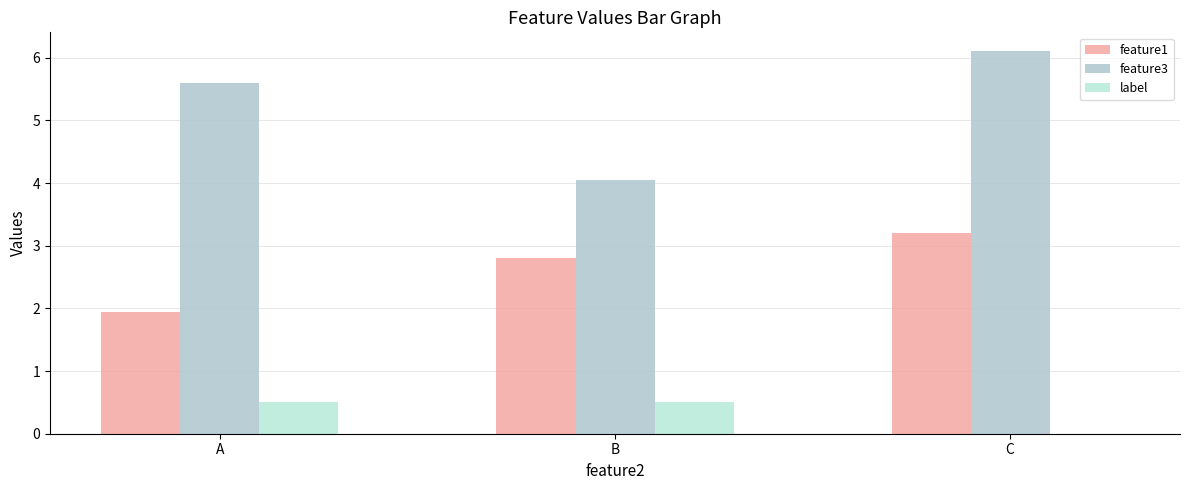

What are all the series names shown in the legend?

feature1, feature3, label